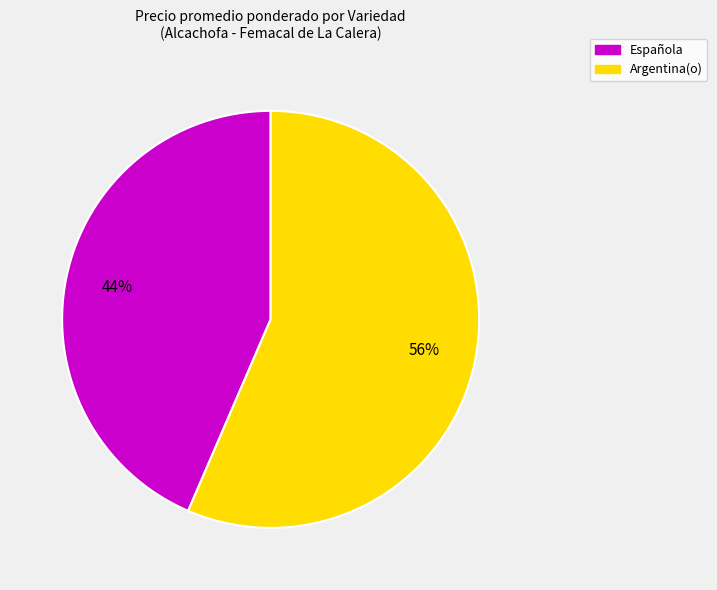

Which slice is the largest?

Argentina(o)